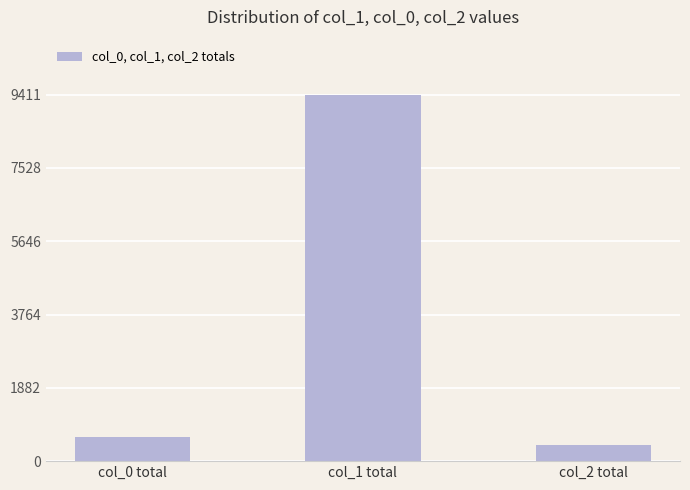

What position from the right is col_1 total?

2